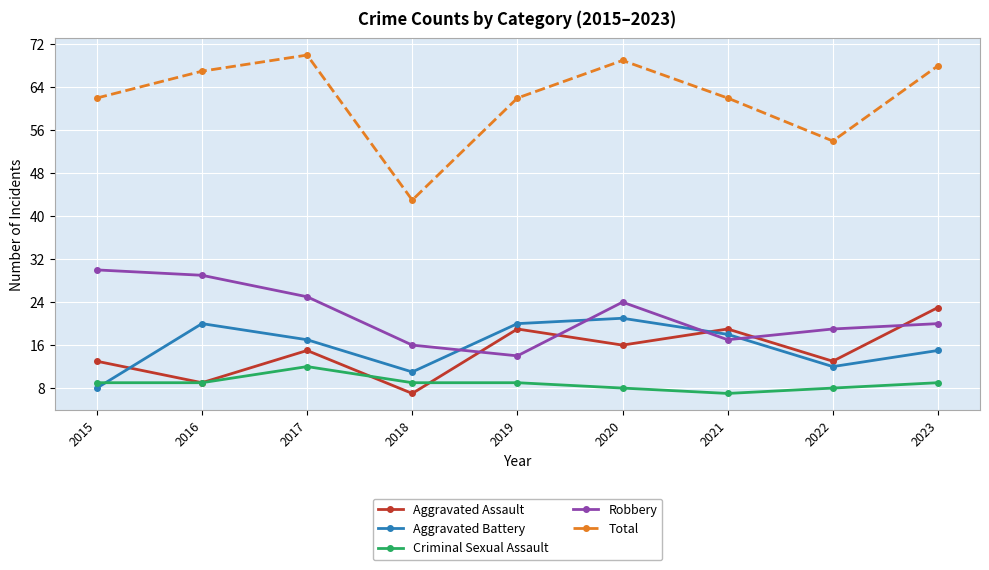

Count the number of data series in this chart.

5